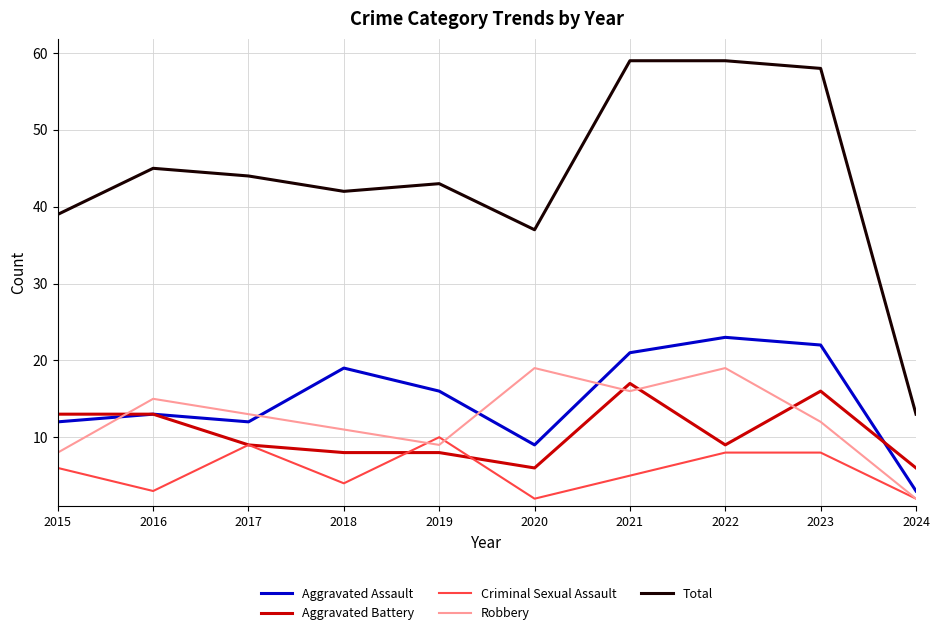

Reading left to right, list all the values displayed in this chart.

Aggravated Assault: 2015=12	2016=13	2017=12	2018=19	2019=16	2020=9	2021=21	2022=23	2023=22	2024=3
Aggravated Battery: 2015=13	2016=13	2017=9	2018=8	2019=8	2020=6	2021=17	2022=9	2023=16	2024=6
Criminal Sexual Assault: 2015=6	2016=3	2017=9	2018=4	2019=10	2020=2	2021=5	2022=8	2023=8	2024=2
Robbery: 2015=8	2016=15	2017=13	2018=11	2019=9	2020=19	2021=16	2022=19	2023=12	2024=2
Total: 2015=39	2016=45	2017=44	2018=42	2019=43	2020=37	2021=59	2022=59	2023=58	2024=13